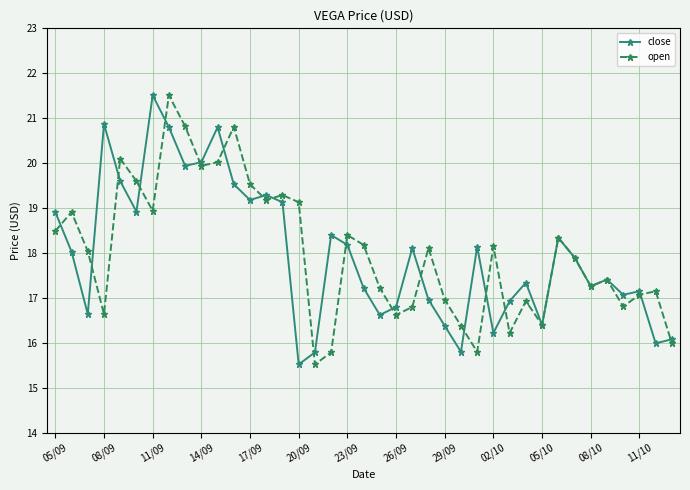

At how many categories does at least one series exceed 15?

39